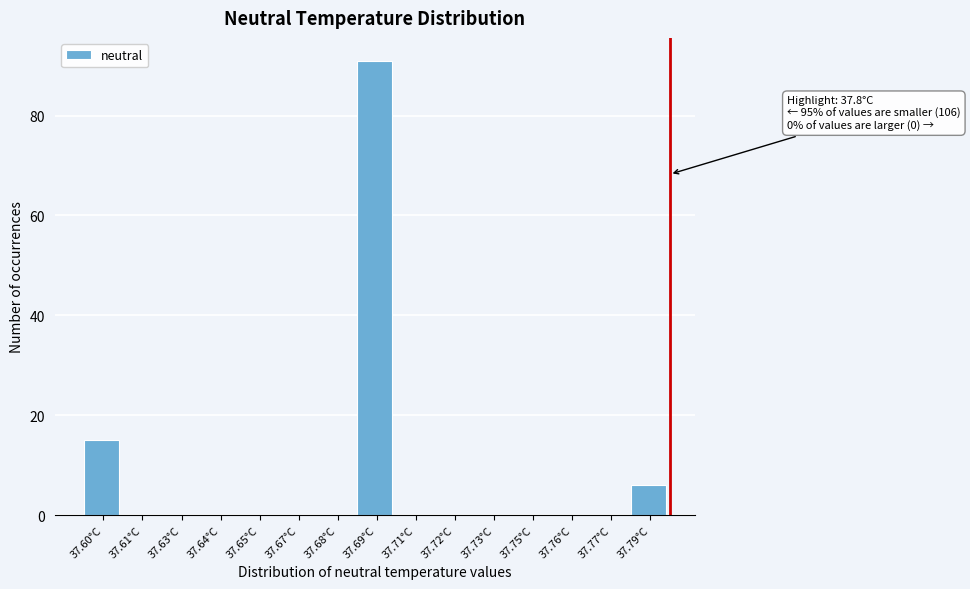

Reading left to right, what are all the values shown in this chart?

37.60°C=15	37.61°C=0	37.63°C=0	37.64°C=0	37.65°C=0	37.67°C=0	37.68°C=0	37.69°C=91	37.71°C=0	37.72°C=0	37.73°C=0	37.75°C=0	37.76°C=0	37.77°C=0	37.79°C=6